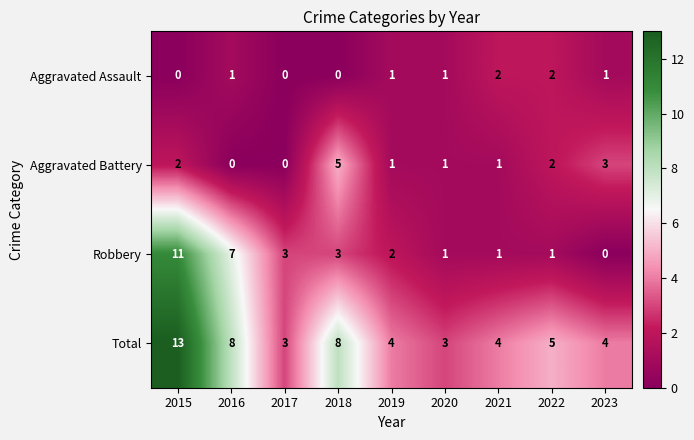

What is the sum of all Aggravated Assault values?

8